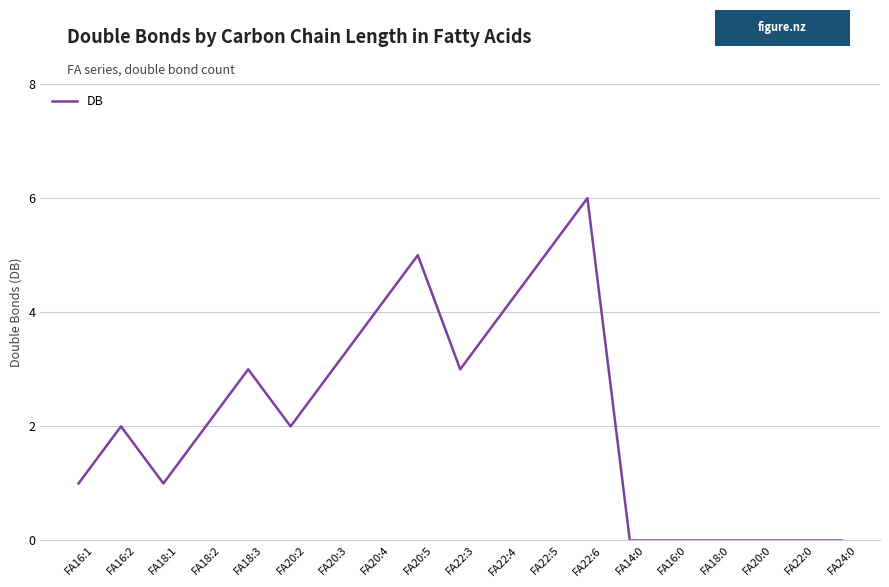

Between FA20:4 and FA20:5, which is larger?

FA20:5